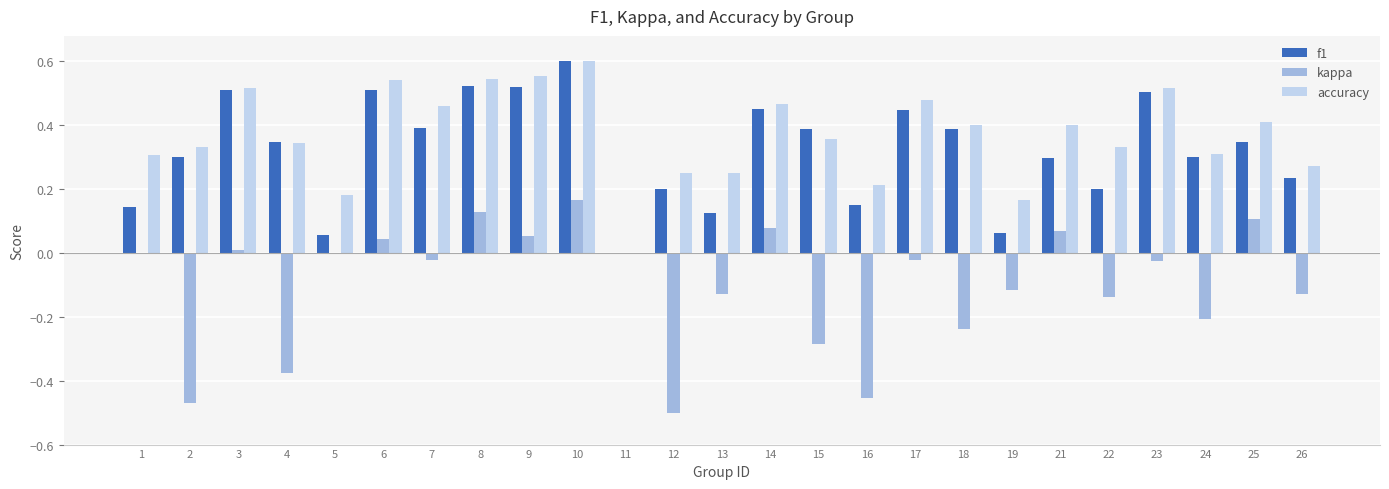

Between 1 and 6, which series saw the biggest shift?

f1